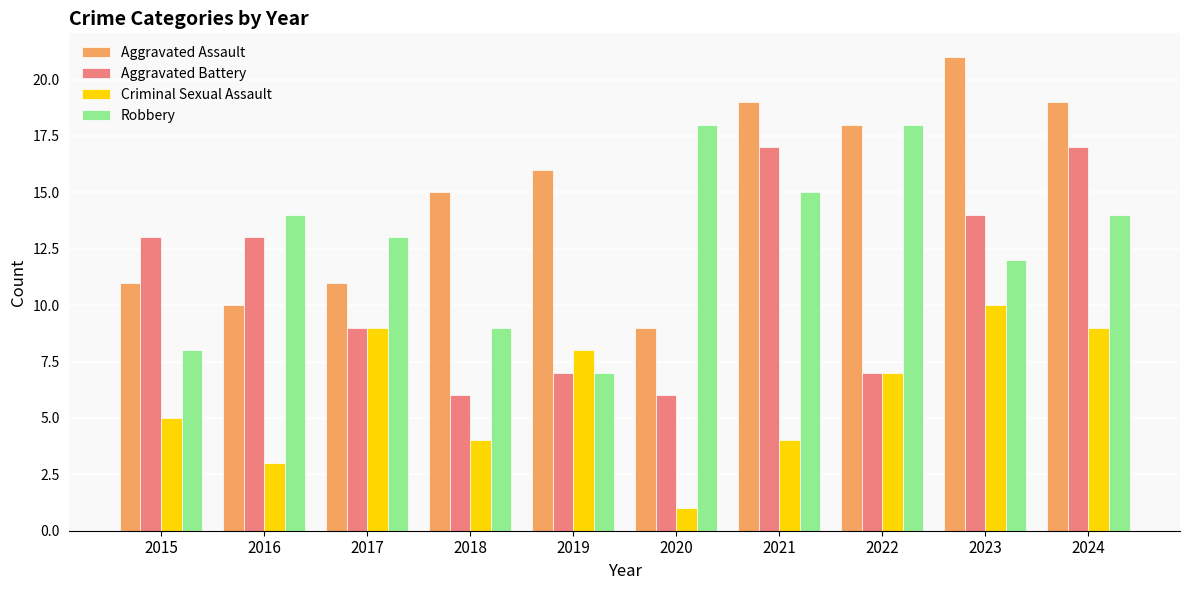

Reading left to right, list all the values displayed in this chart.

Aggravated Assault: 2015=11	2016=10	2017=11	2018=15	2019=16	2020=9	2021=19	2022=18	2023=21	2024=19
Aggravated Battery: 2015=13	2016=13	2017=9	2018=6	2019=7	2020=6	2021=17	2022=7	2023=14	2024=17
Criminal Sexual Assault: 2015=5	2016=3	2017=9	2018=4	2019=8	2020=1	2021=4	2022=7	2023=10	2024=9
Robbery: 2015=8	2016=14	2017=13	2018=9	2019=7	2020=18	2021=15	2022=18	2023=12	2024=14